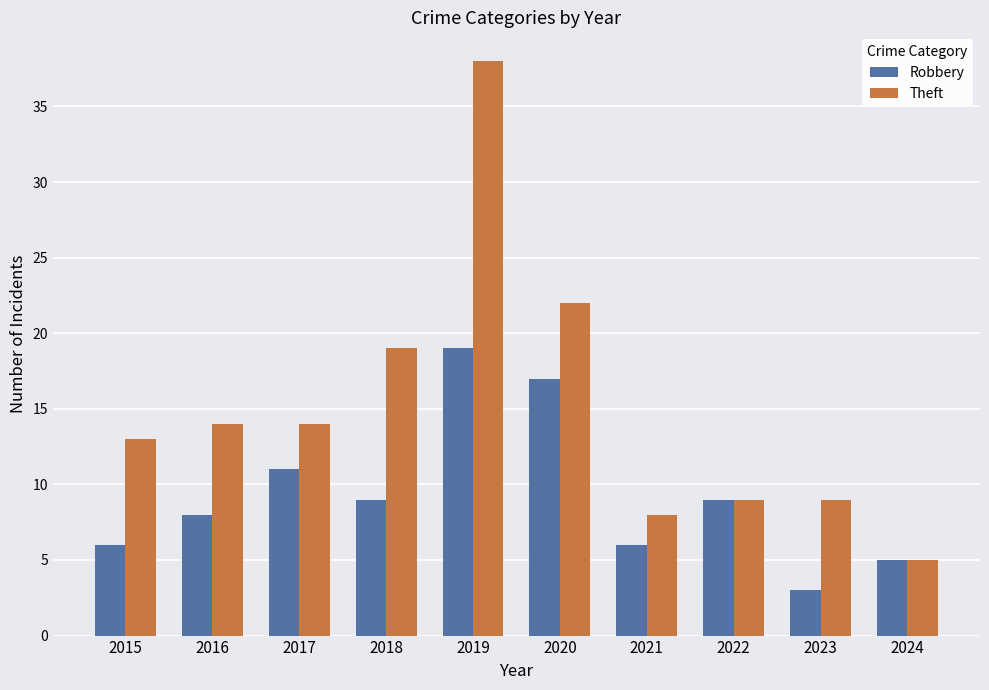

Is it true that Theft equals 12 at 2021?

False